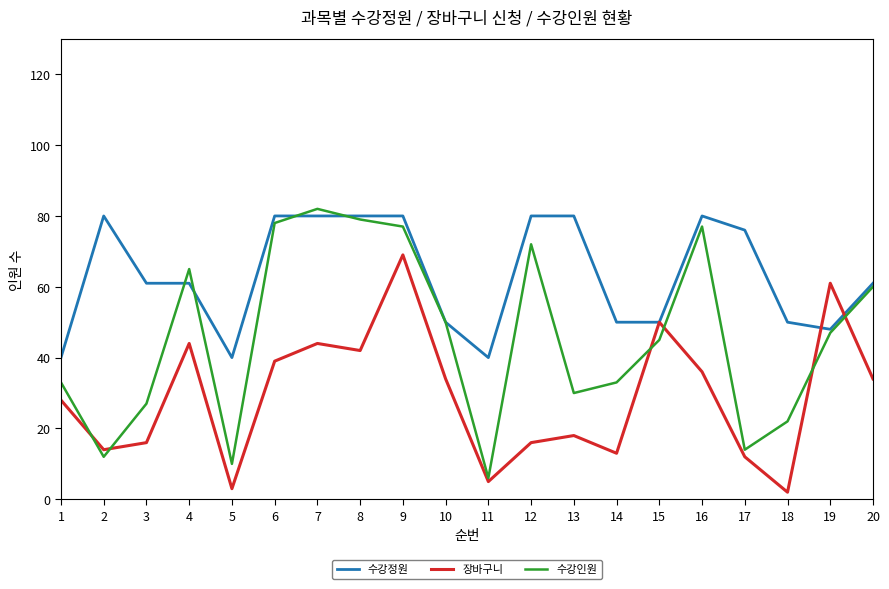

Reading right to left, extract all data points from this chart.

수강정원: 61	48	50	76	80	50	50	80	80	40	50	80	80	80	80	40	61	61	80	40
장바구니: 34	61	2	12	36	50	13	18	16	5	34	69	42	44	39	3	44	16	14	28
수강인원: 60	47	22	14	77	45	33	30	72	6	50	77	79	82	78	10	65	27	12	33